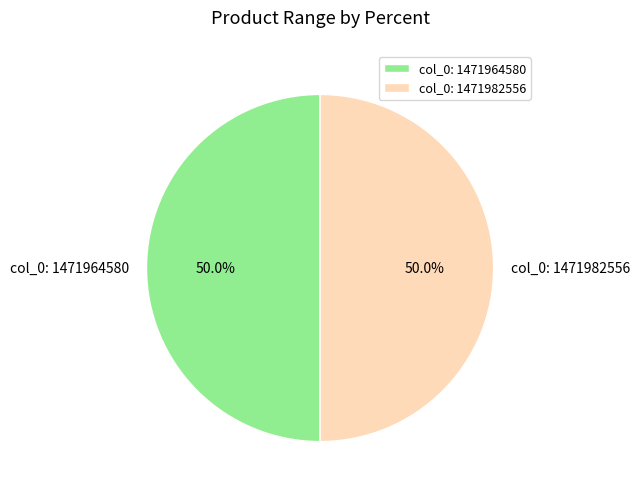

Approximately how many times larger is the value at col_0: 1471982556 compared to col_0: 1471964580?

1.0